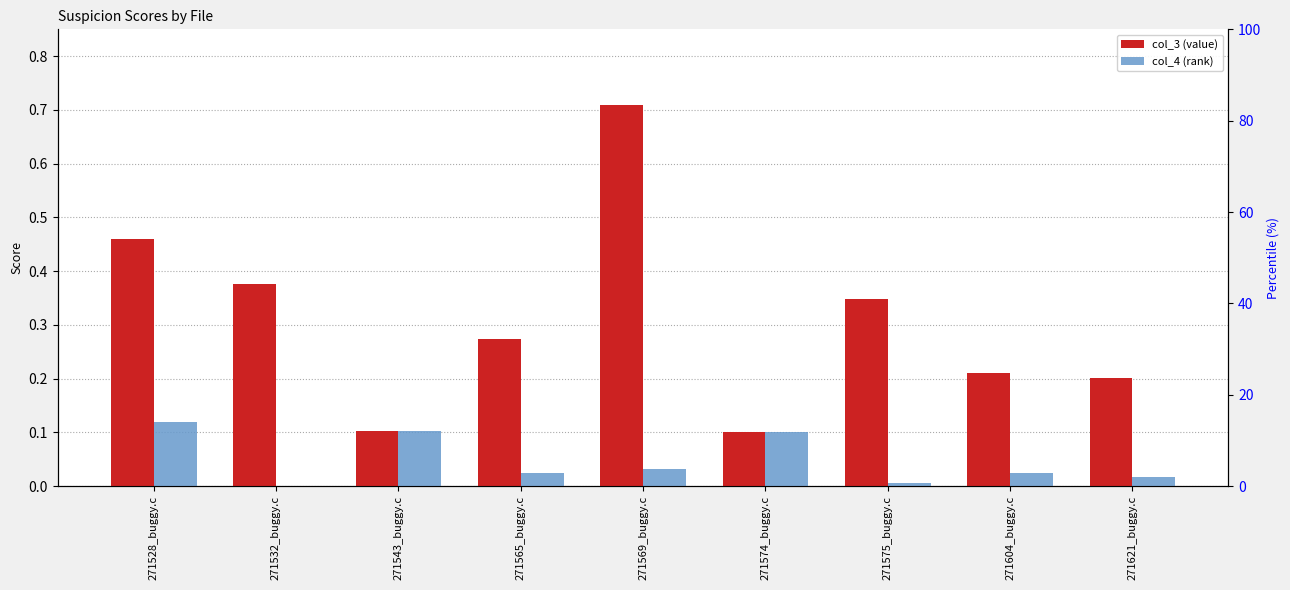

What position from the left is 271532_buggy.c?

2